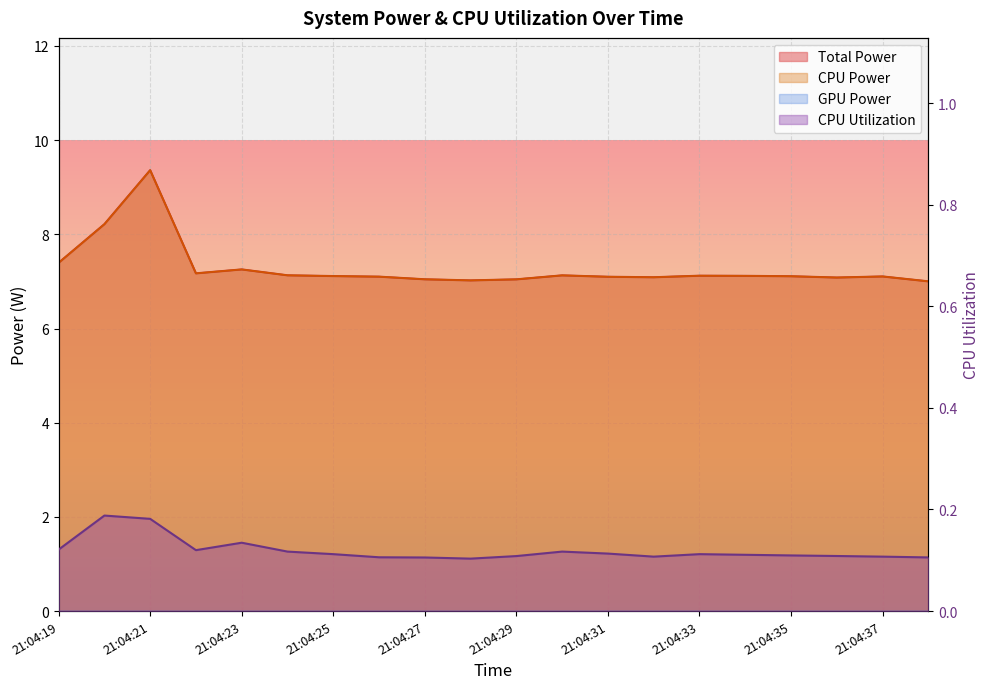

What is the maximum value shown in the chart?

9.4